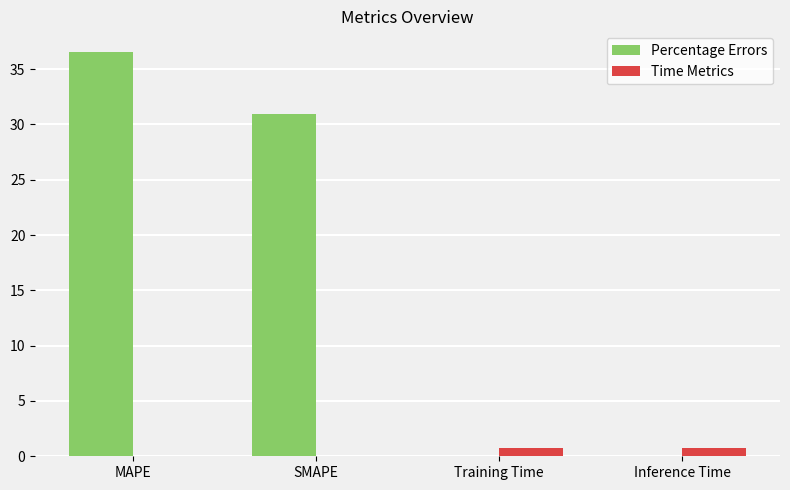

Between MAPE and Inference Time, which is larger?

MAPE